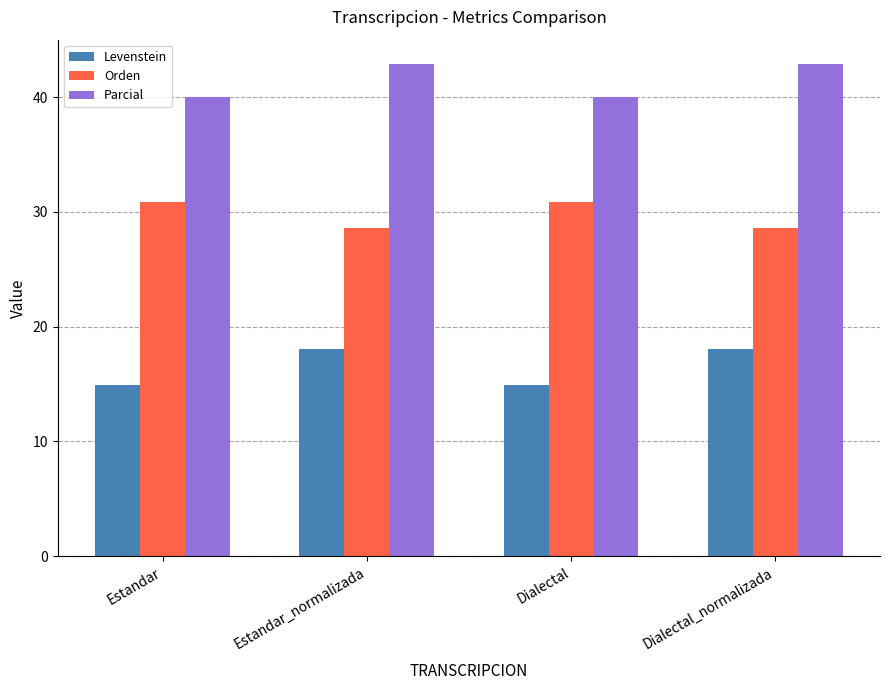

What is the sum of the Levenstein values at Dialectal_normalizada and Dialectal?

33.0